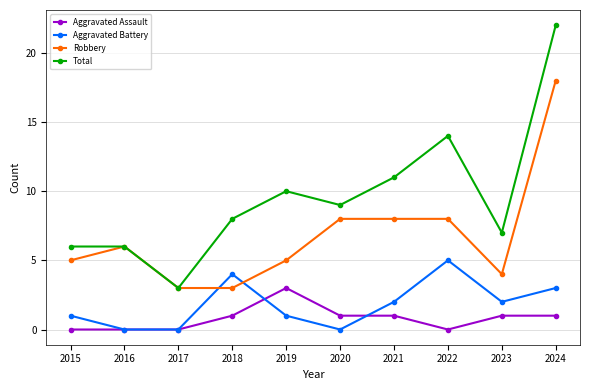

What is the difference between the highest and lowest values at 2020?

9